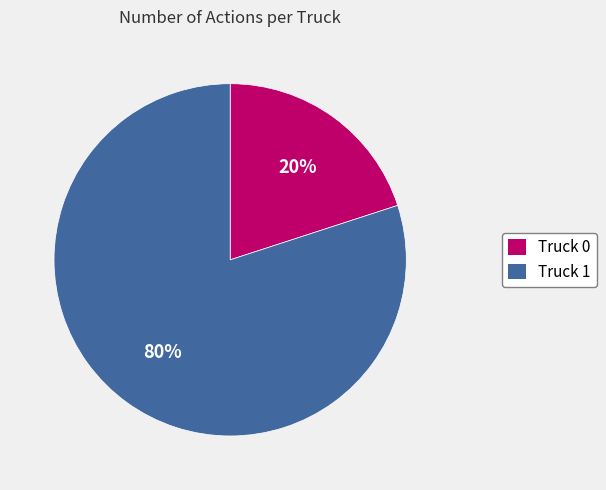

To the nearest percent, what portion does Truck 0 represent?

20%